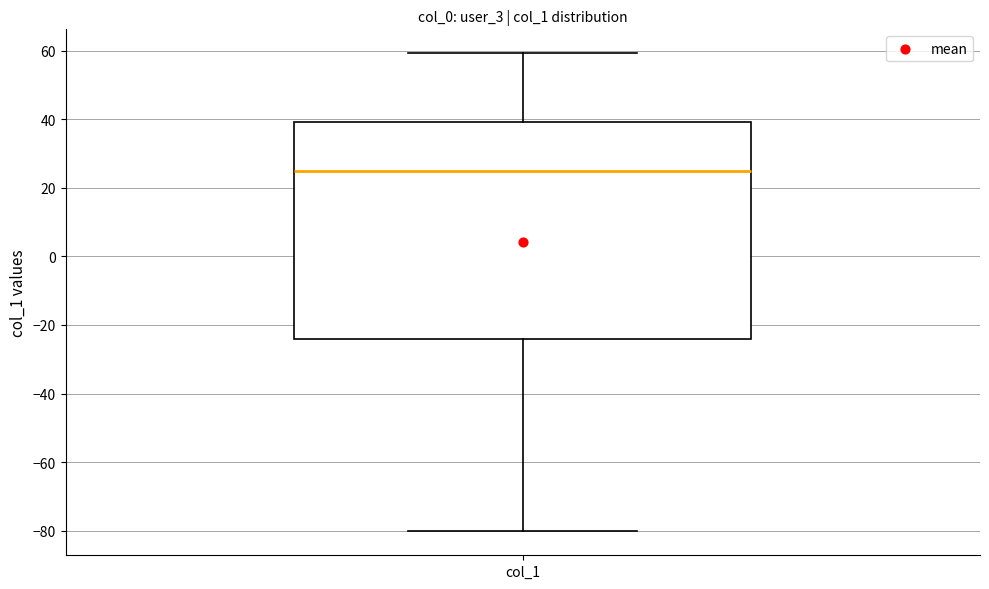

Transcribe this box plot: give where the median line is, the range the box spans, and where the two whiskers end, as read against the y-axis. The values are not printed on the chart, so give them approximately, as read against the axis.

median 24, box -24 to 40, whiskers -80 to 60